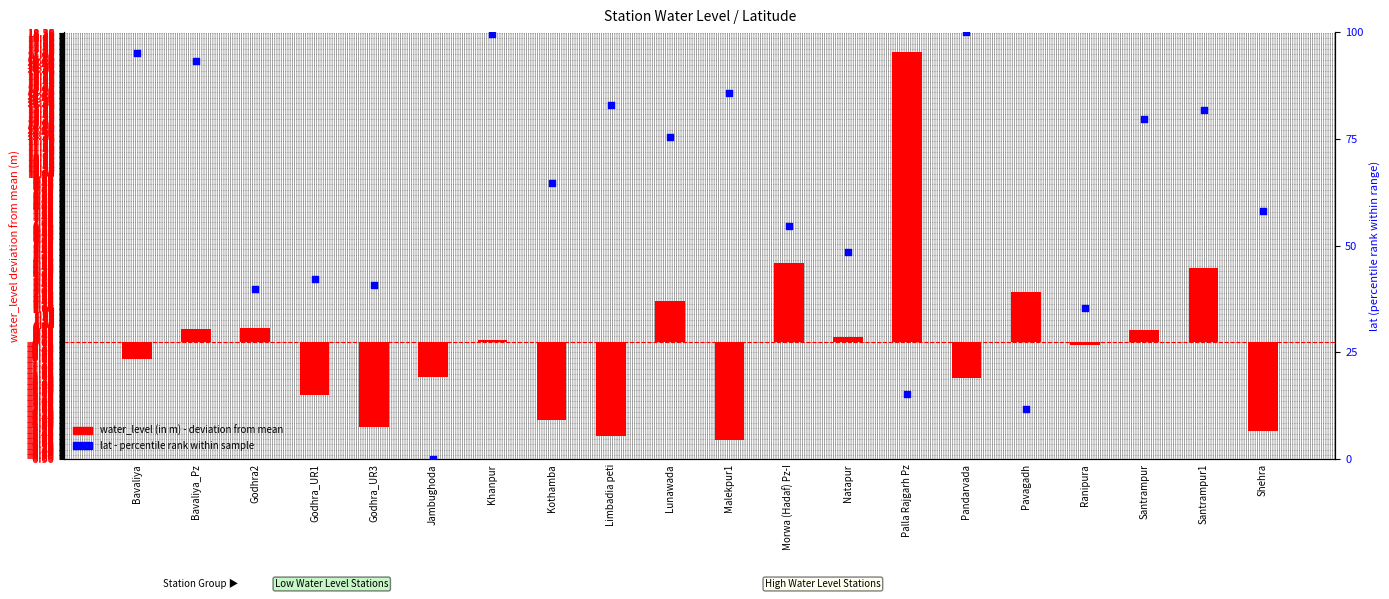

What is the change in value from Bavaliya to Pavagadh?

-83.3